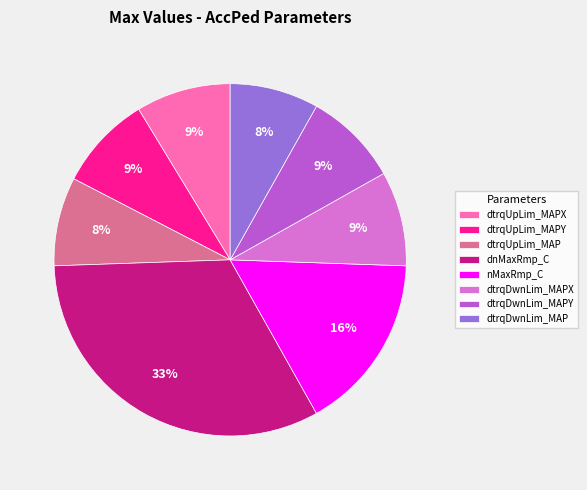

Count the number of slices in the pie.

8